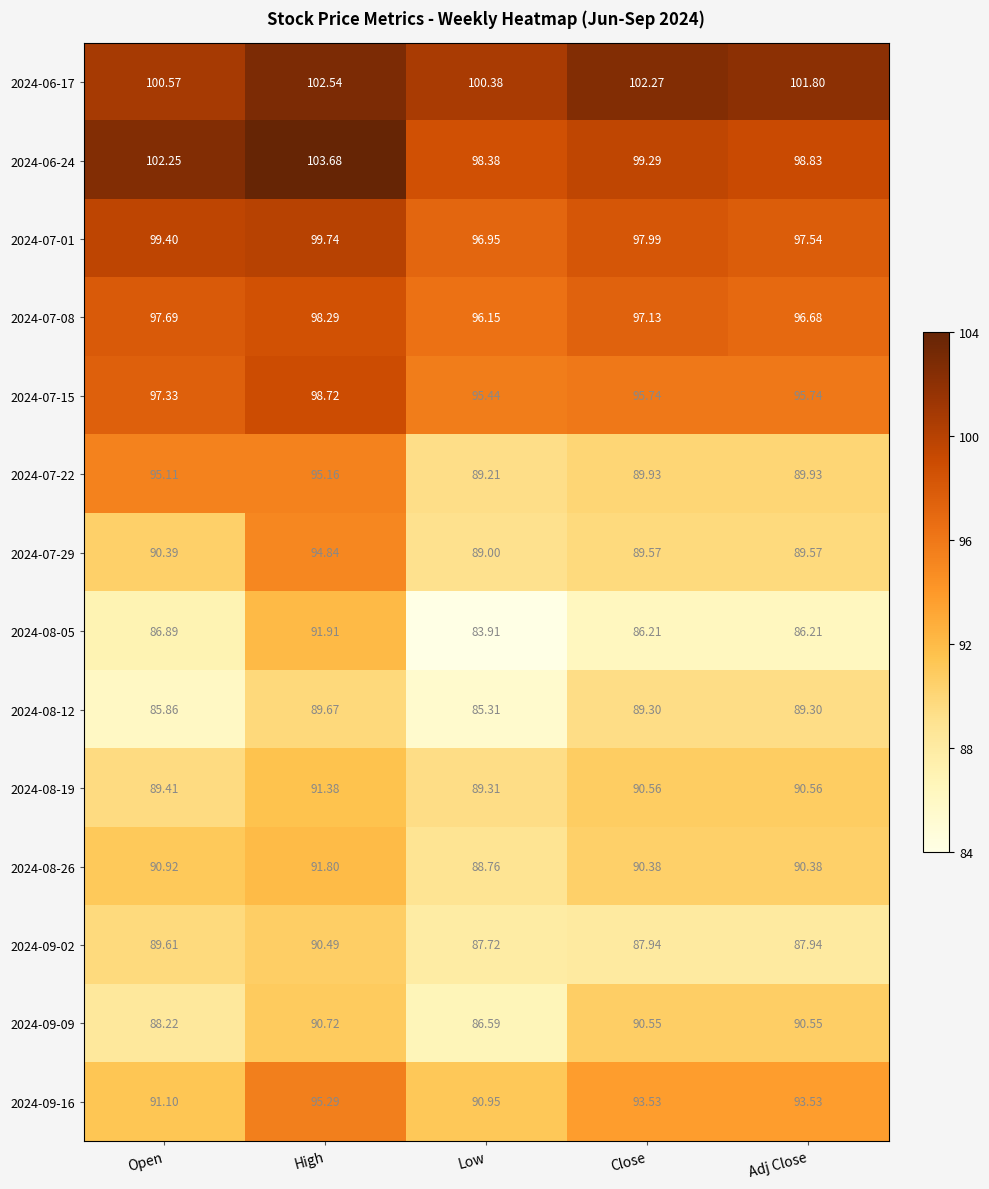

Which category has the highest value in the 2024-06-24 series?

High